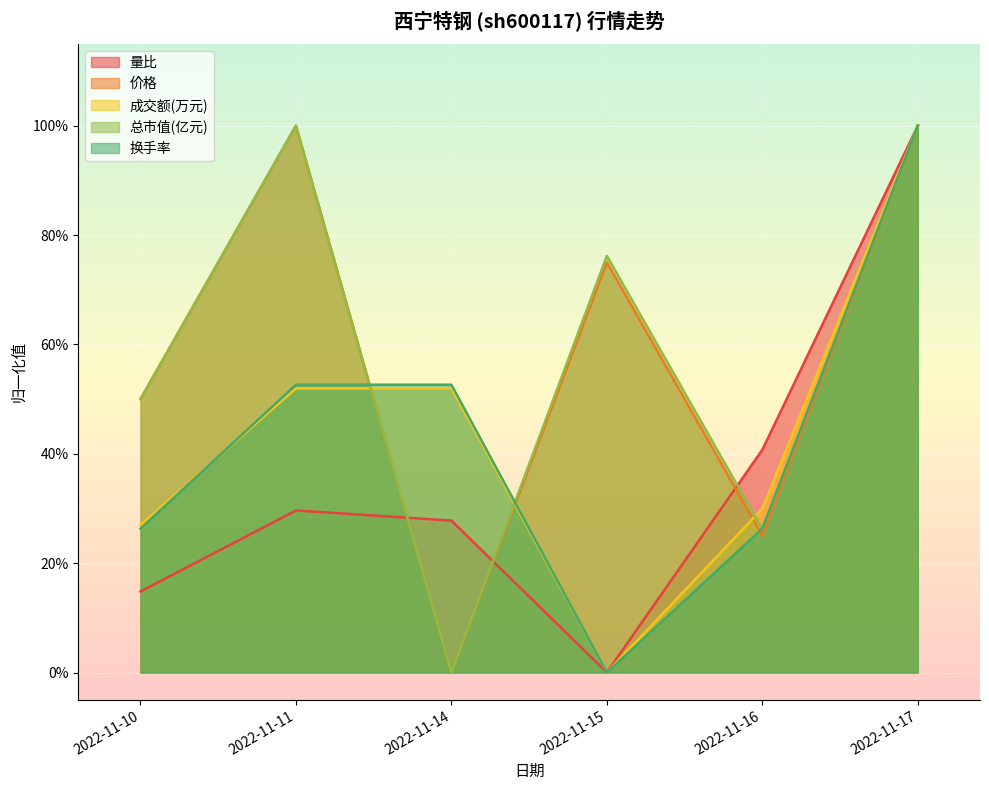

At which category is the sum across all series the highest?

2022-11-17